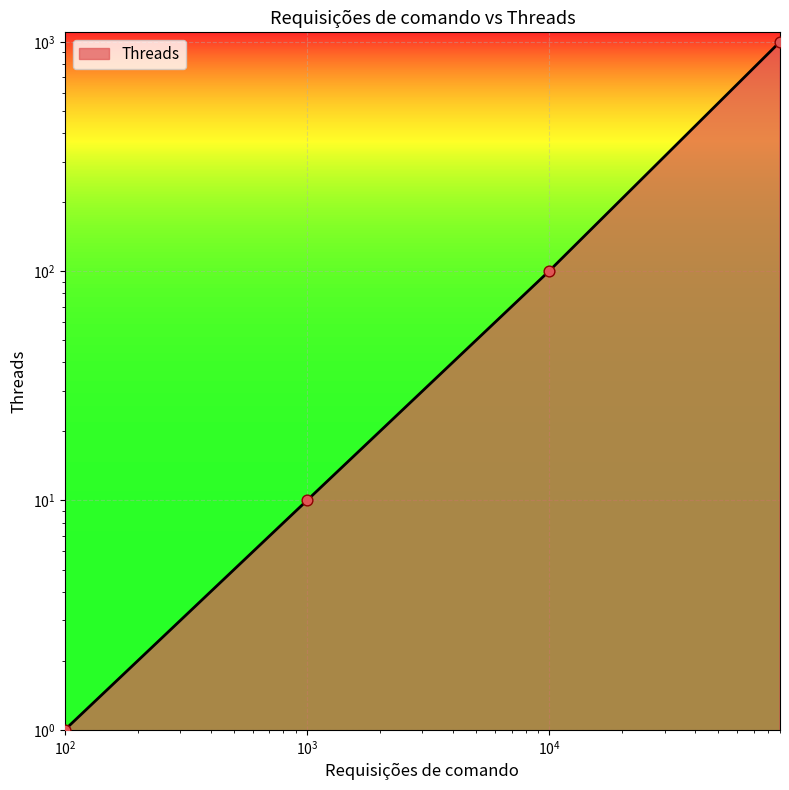

What is the change in value from 1000 to 90000?

+990